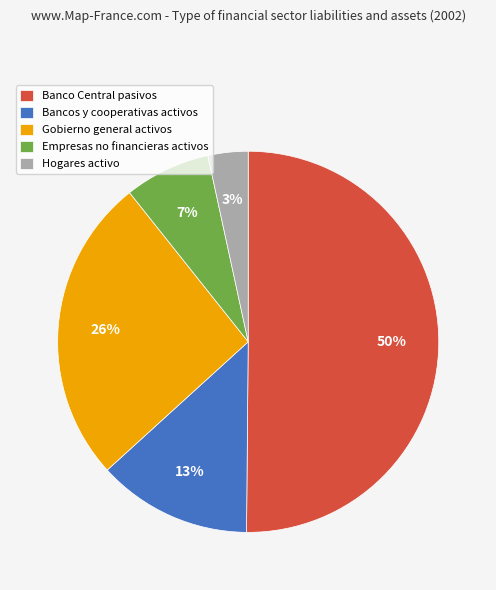

What is the smallest slice in the pie chart?

Hogares activo